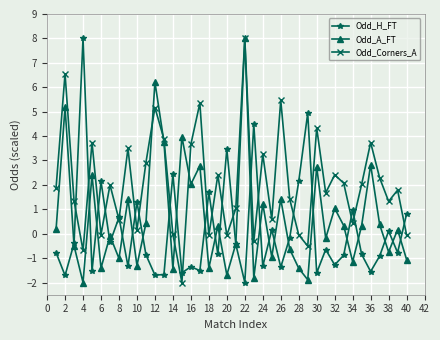

What is the maximum value shown in the chart?

8.0